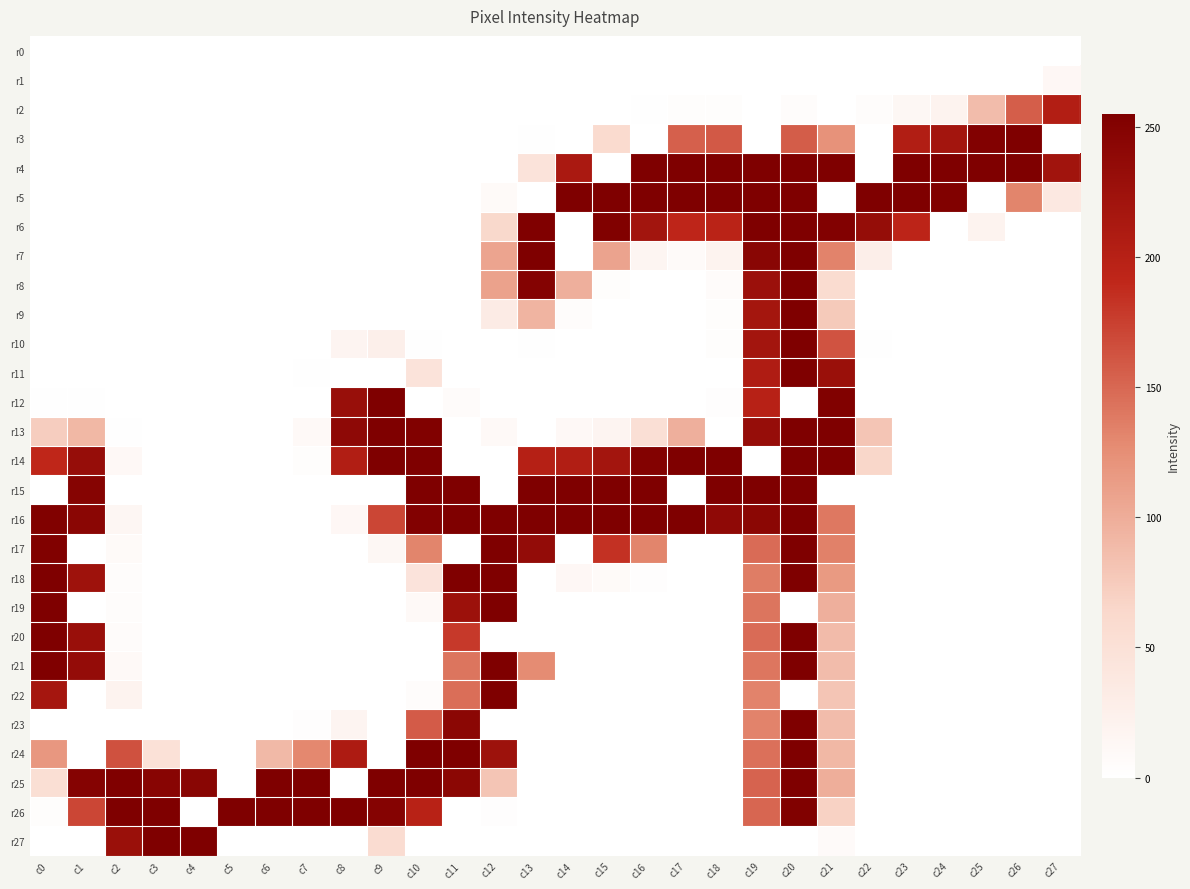

At which category does the chart reach its minimum across all series?

c0